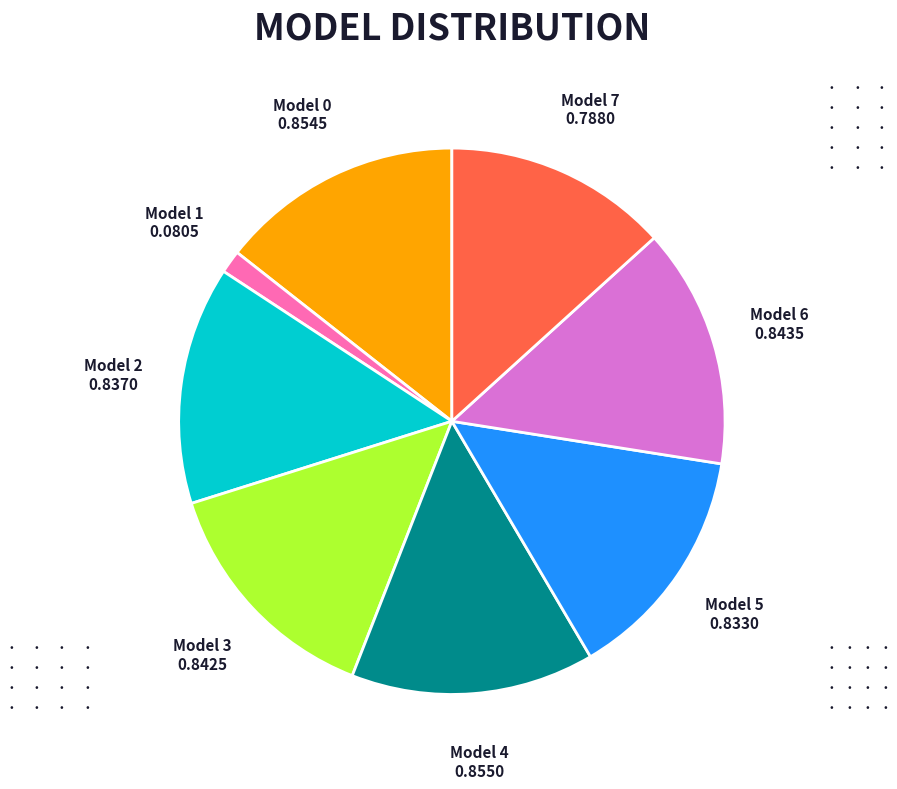

Does any single category account for the majority?

No